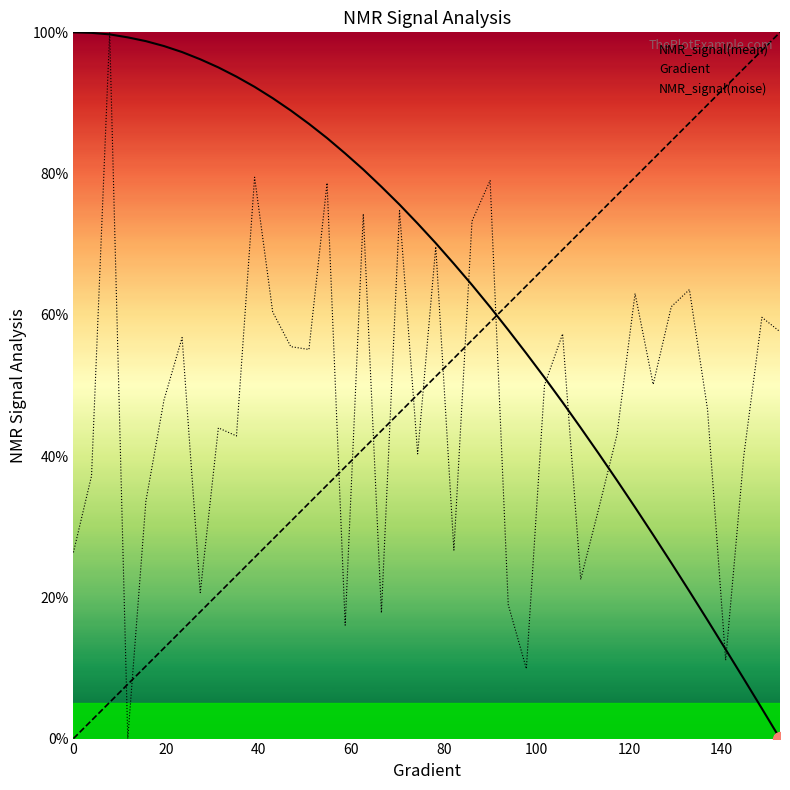

Reading left to right, what are all the values shown in this chart?

NMR_signal(mean): 100.0	99.9	99.7	99.3	98.8	98.1	97.2	96.2	95.0	93.7	92.3	90.7	88.9	87.0	85.0	82.8	80.6	78.1	75.6	72.9	70.1	67.2	64.2	61.1	57.9	54.5	51.1	47.6	44.0	40.3	36.6	32.7	28.8	24.9	20.9	16.8	12.6	8.5	4.3	0.0
Gradient: 0.0	2.6	5.1	7.7	10.3	12.8	15.4	17.9	20.5	23.1	25.6	28.2	30.8	33.3	35.9	38.5	41.0	43.6	46.2	48.7	51.3	53.8	56.4	59.0	61.5	64.1	66.7	69.2	71.8	74.4	76.9	79.5	82.1	84.6	87.2	89.7	92.3	94.9	97.4	100.0
NMR_signal(noise): 26.4	37.2	100.0	0.0	33.6	47.9	56.8	20.7	44.0	42.8	79.5	60.4	55.5	55.1	78.7	16.1	74.3	17.8	74.8	40.3	69.7	26.7	73.3	79.0	19.0	9.9	50.0	57.3	22.5	32.6	43.0	63.0	50.1	61.1	63.6	46.6	11.1	40.0	59.6	57.6